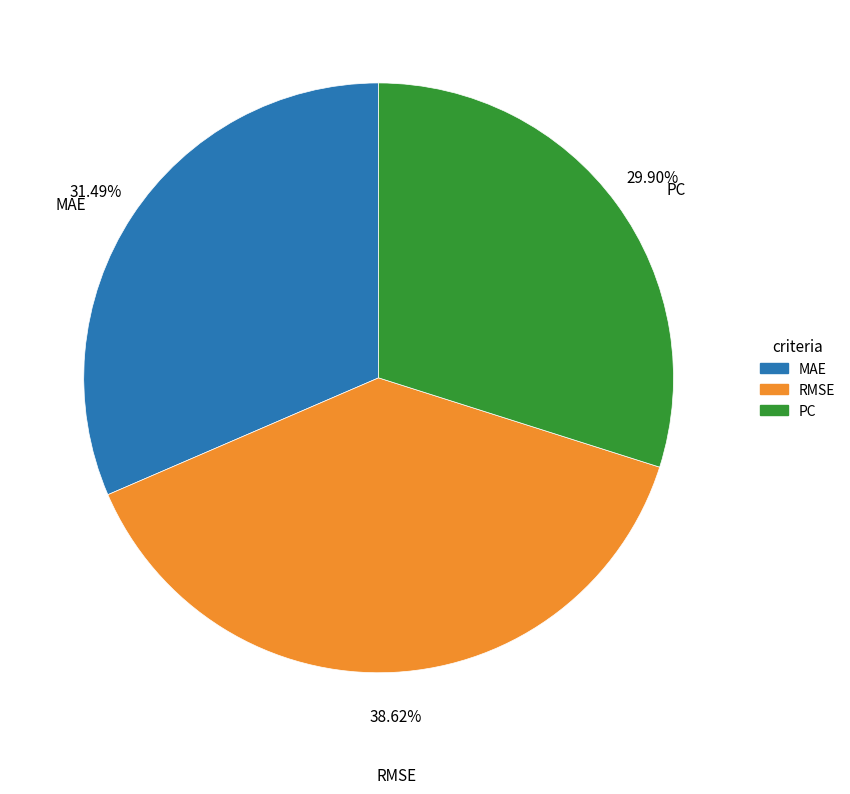

To the nearest percent, what portion does RMSE represent?

39%